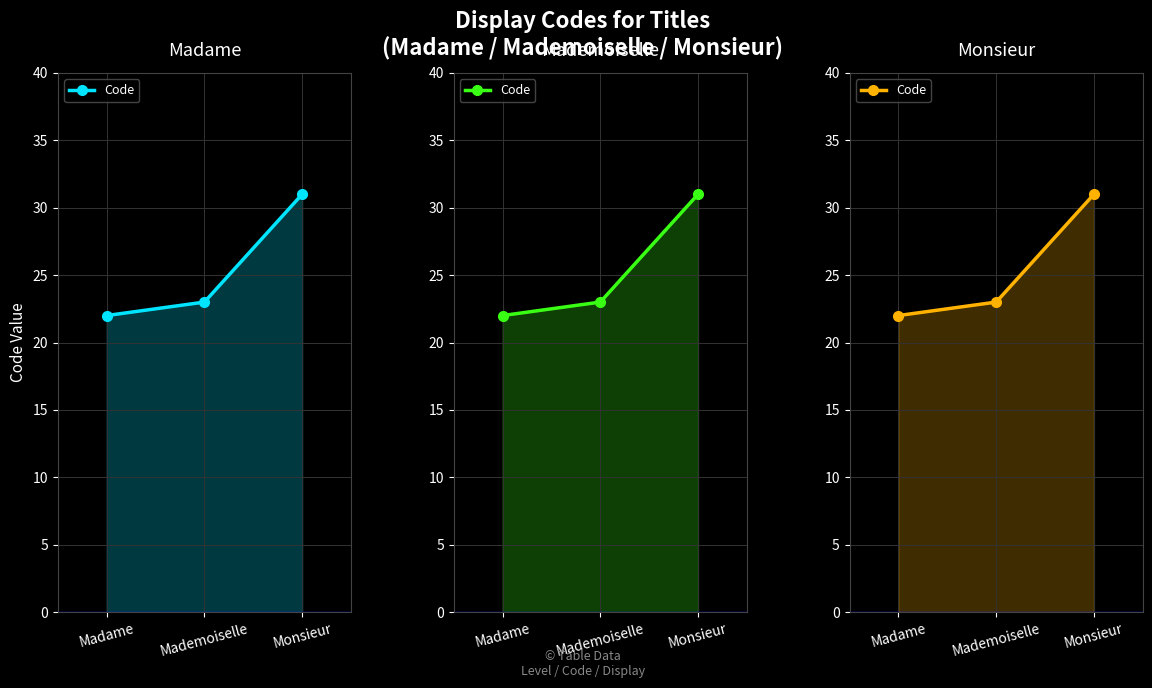

Which label corresponds to the largest value in the chart?

Monsieur